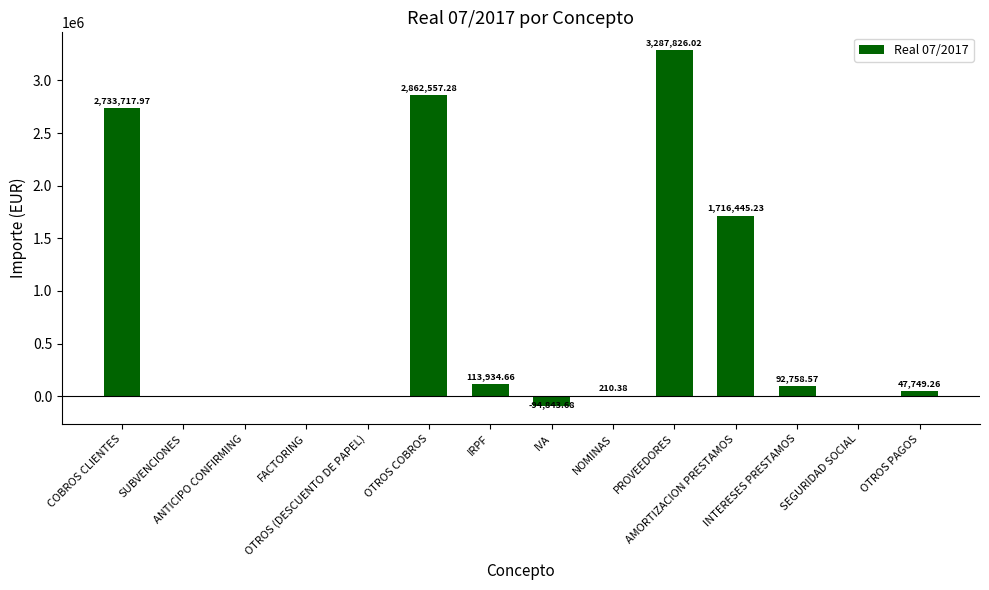

What is the sum of all values?

10760355.7